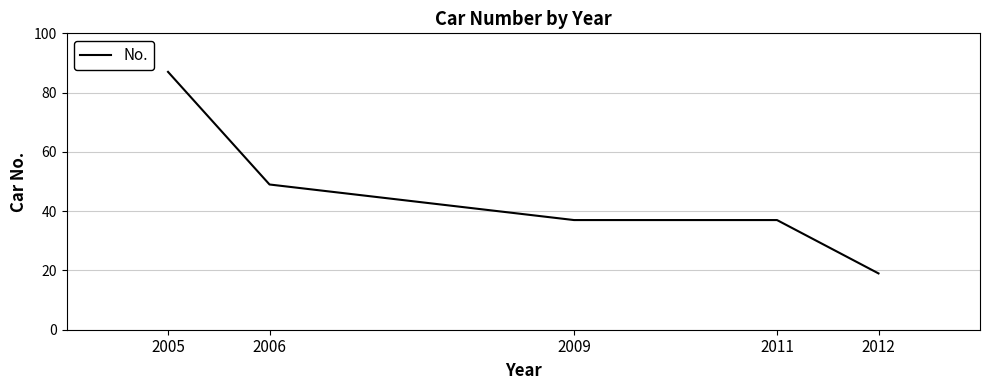

Read the value at 2005, to the nearest 5.

85